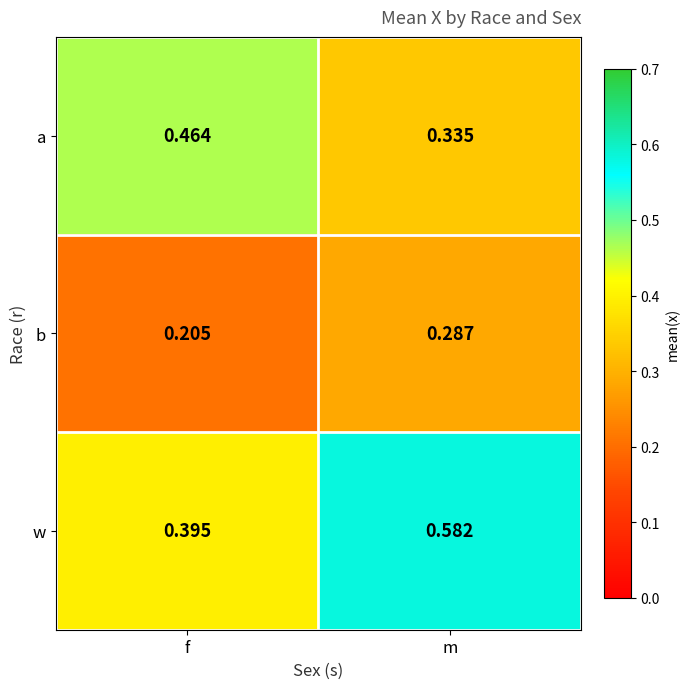

At f, list the series in order from smallest to largest.

b, w, a